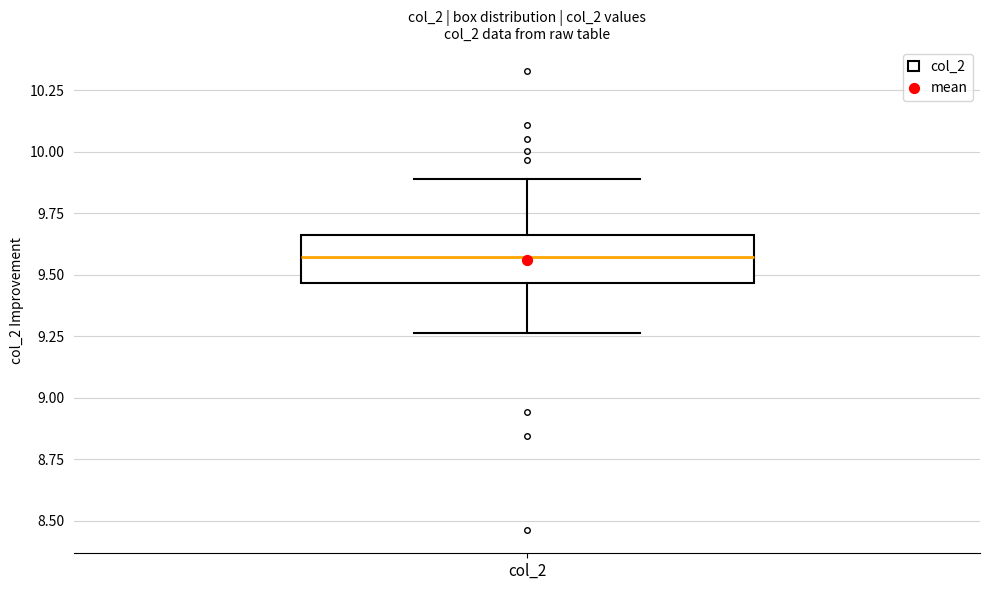

Where is the lower edge of the box for col_2 on the y-axis? The values are not printed on the chart, so give them approximately, as read against the axis.

9.45